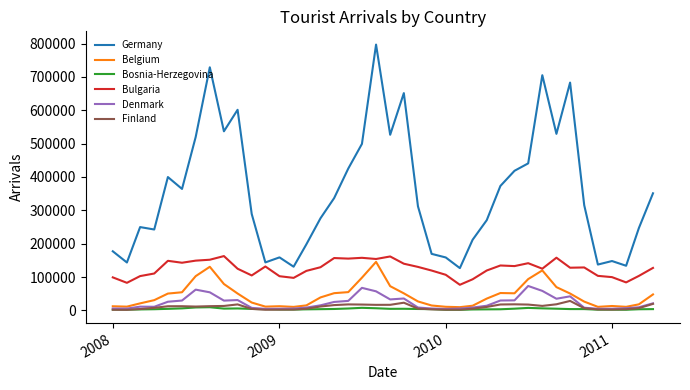

Which series has the widest spread of values?

Germany